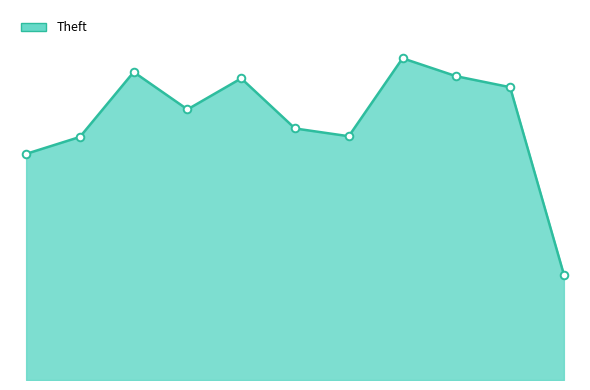

What is the total value across all series at 10?

598